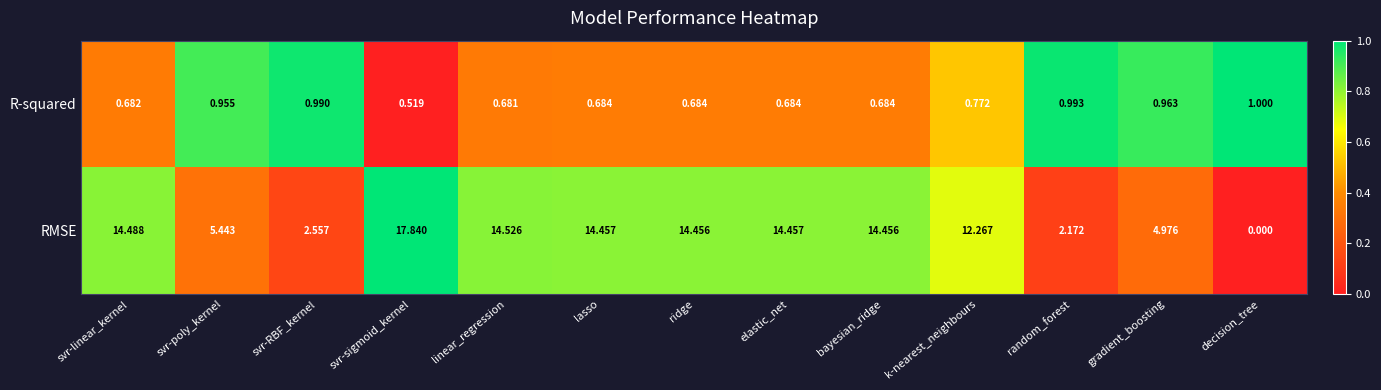

Where is RMSE nearest to the value 8?

svr-poly_kernel